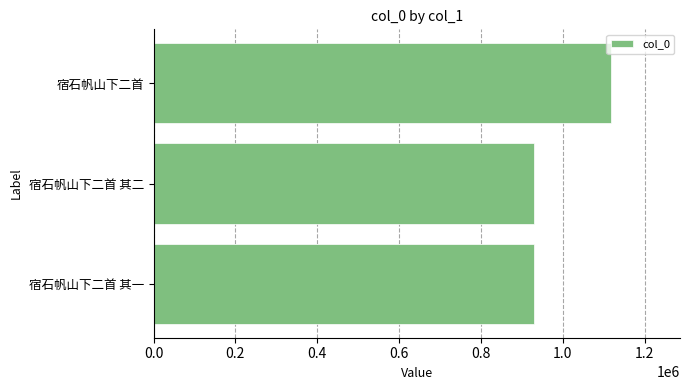

What is the approximate value at 宿石帆山下二首 其一?

929863